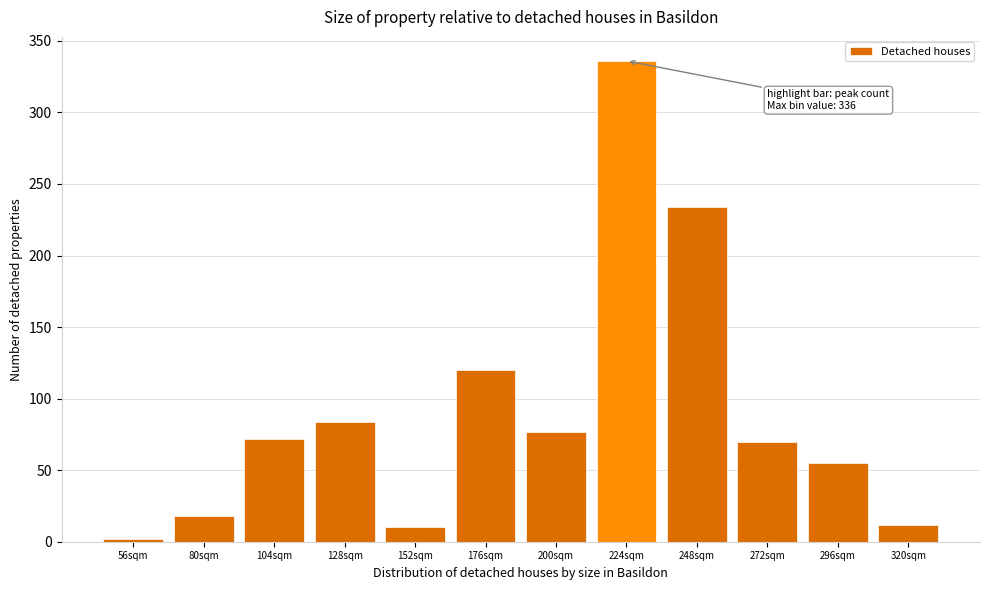

Reading right to left, what are all the values shown in this chart?

12	55	70	234	336	77	120	10	84	72	18	2